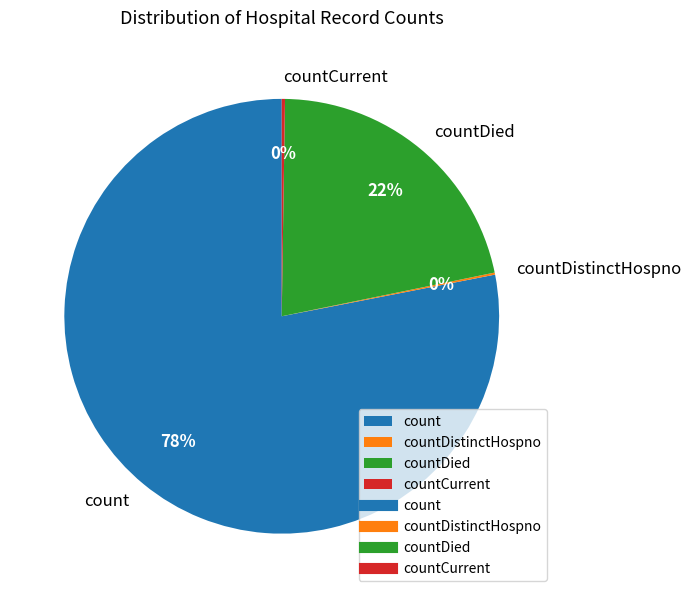

To the nearest percent, what is the difference between the largest and smallest slice percentages?

78%